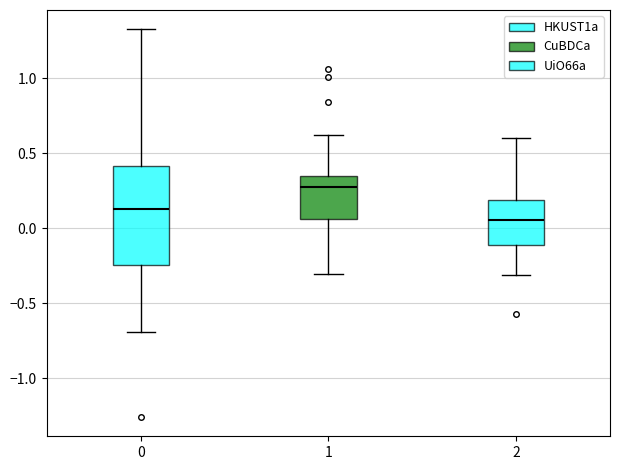

Comparing the boxes themselves (not the whiskers), which one is the tallest?

0